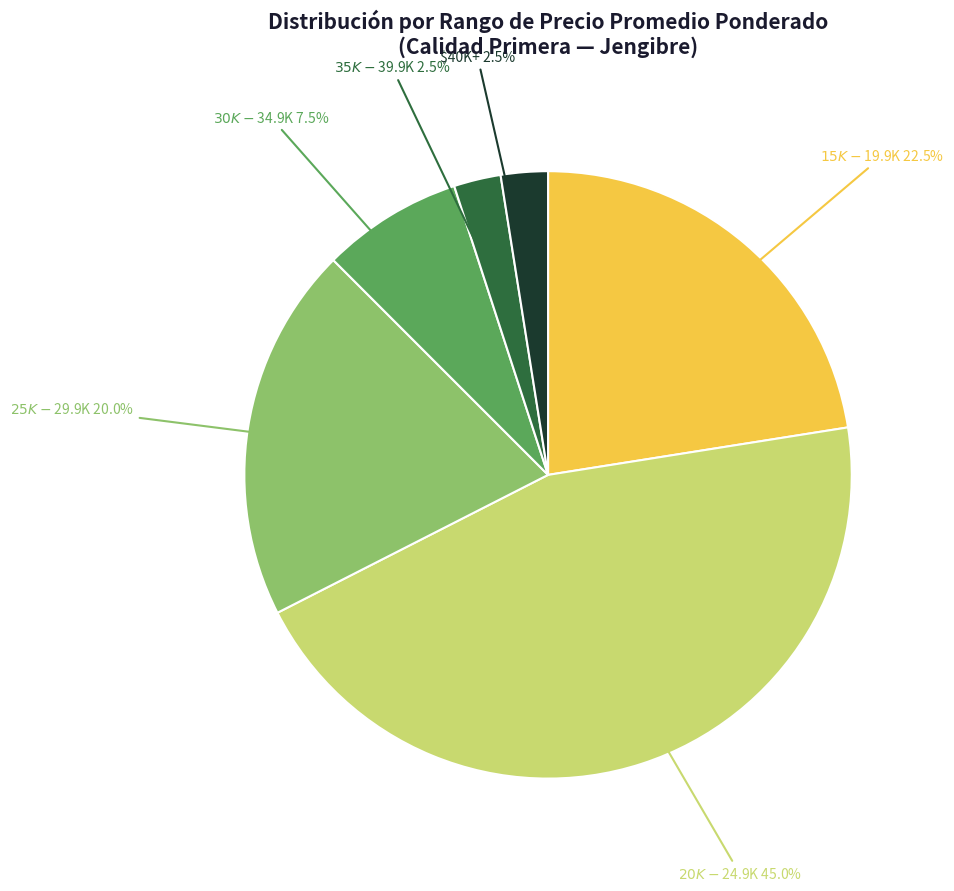

How many slices are in this pie chart?

6